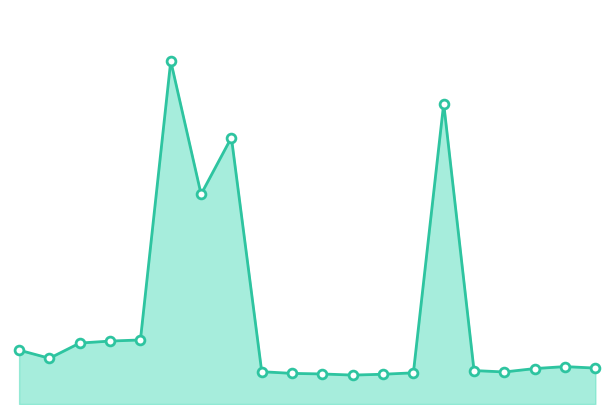

How many lines are shown in the chart?

1